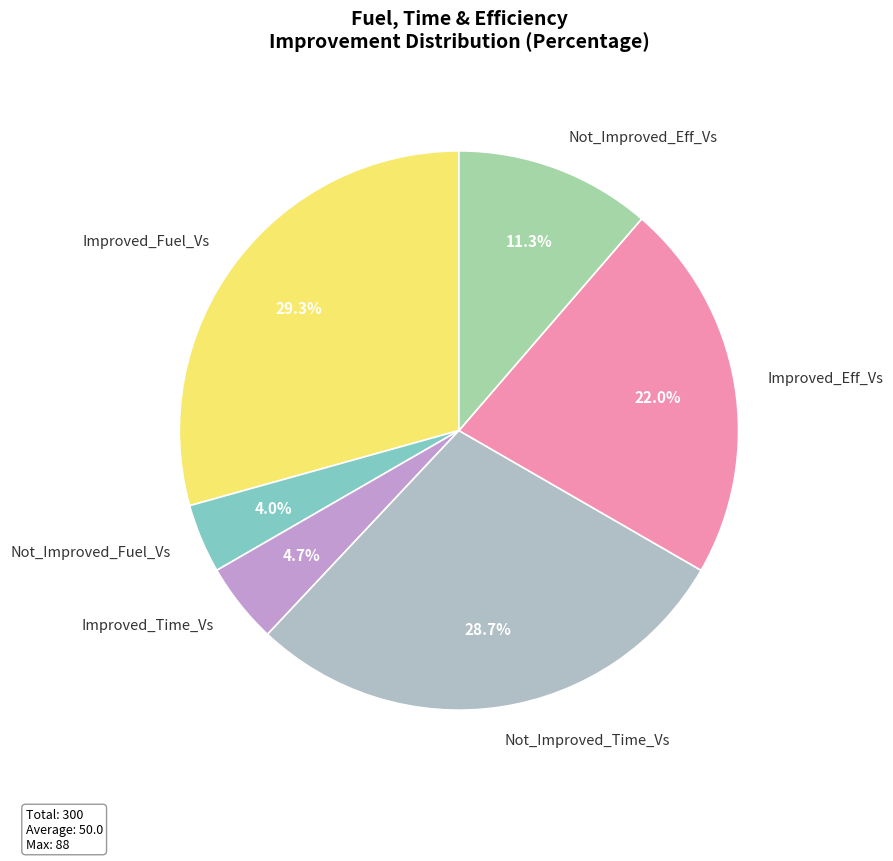

Does Not_Improved_Eff_Vs represent more than half of the total?

No